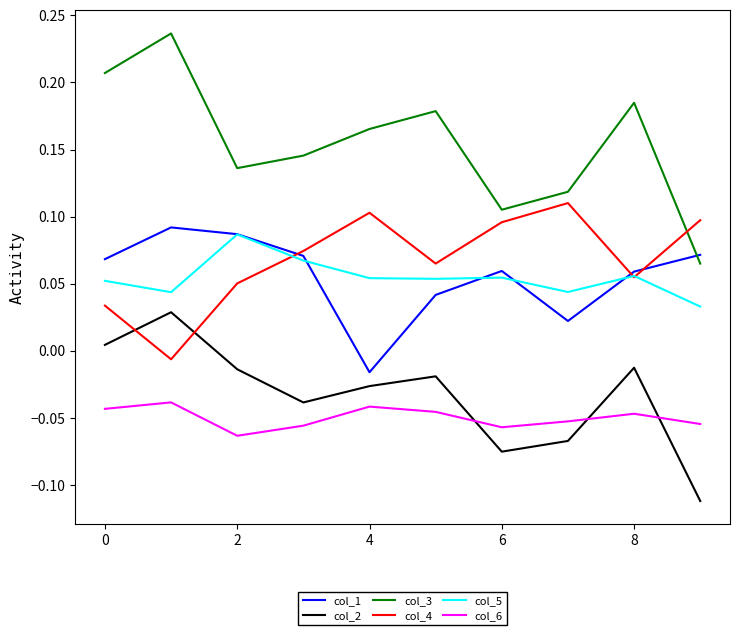

How many lines are shown in the chart?

6